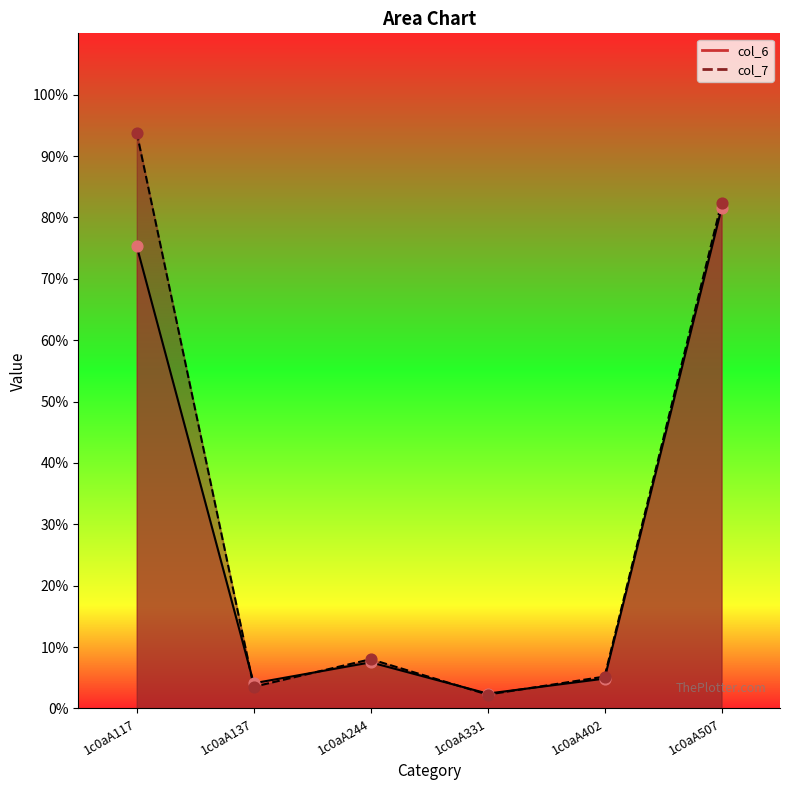

Which series reaches the maximum Y coordinate?

col_7